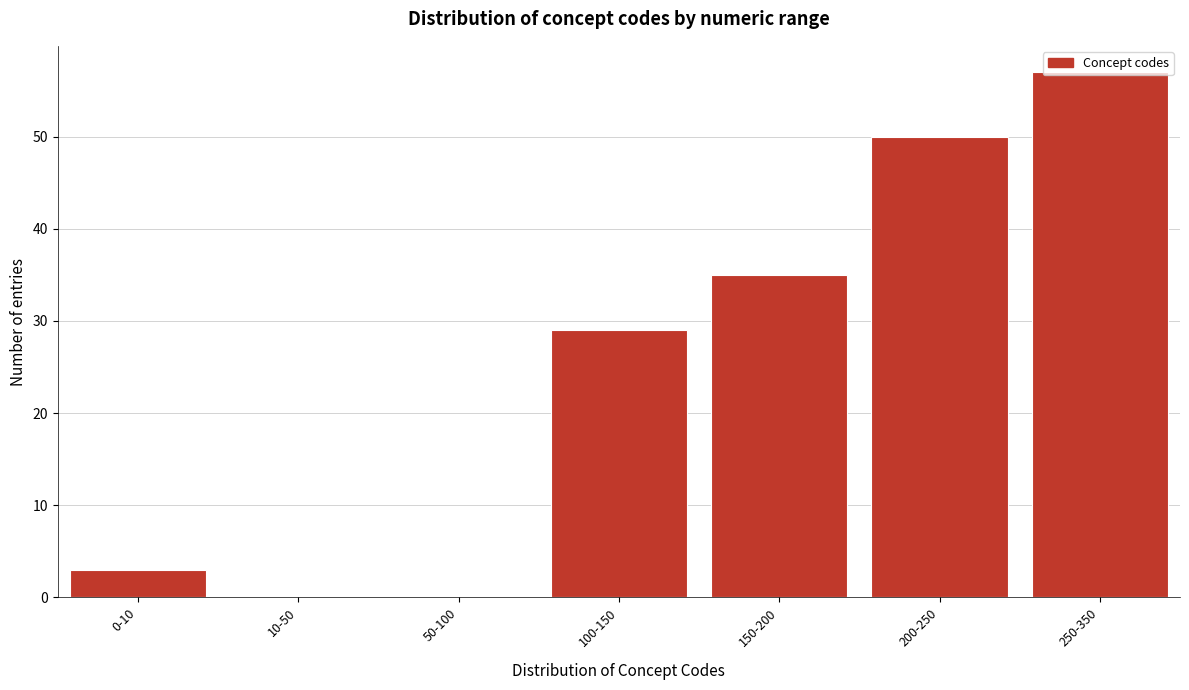

Where is the data nearest to the value 28?

100-150